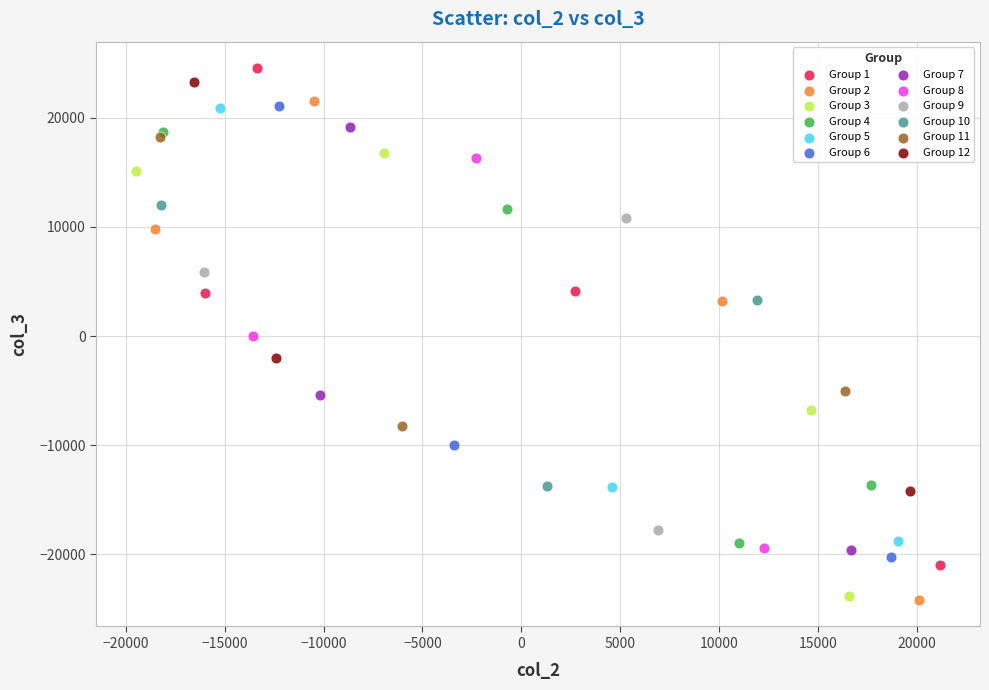

Which series has the widest spread of Y values?

Group 2